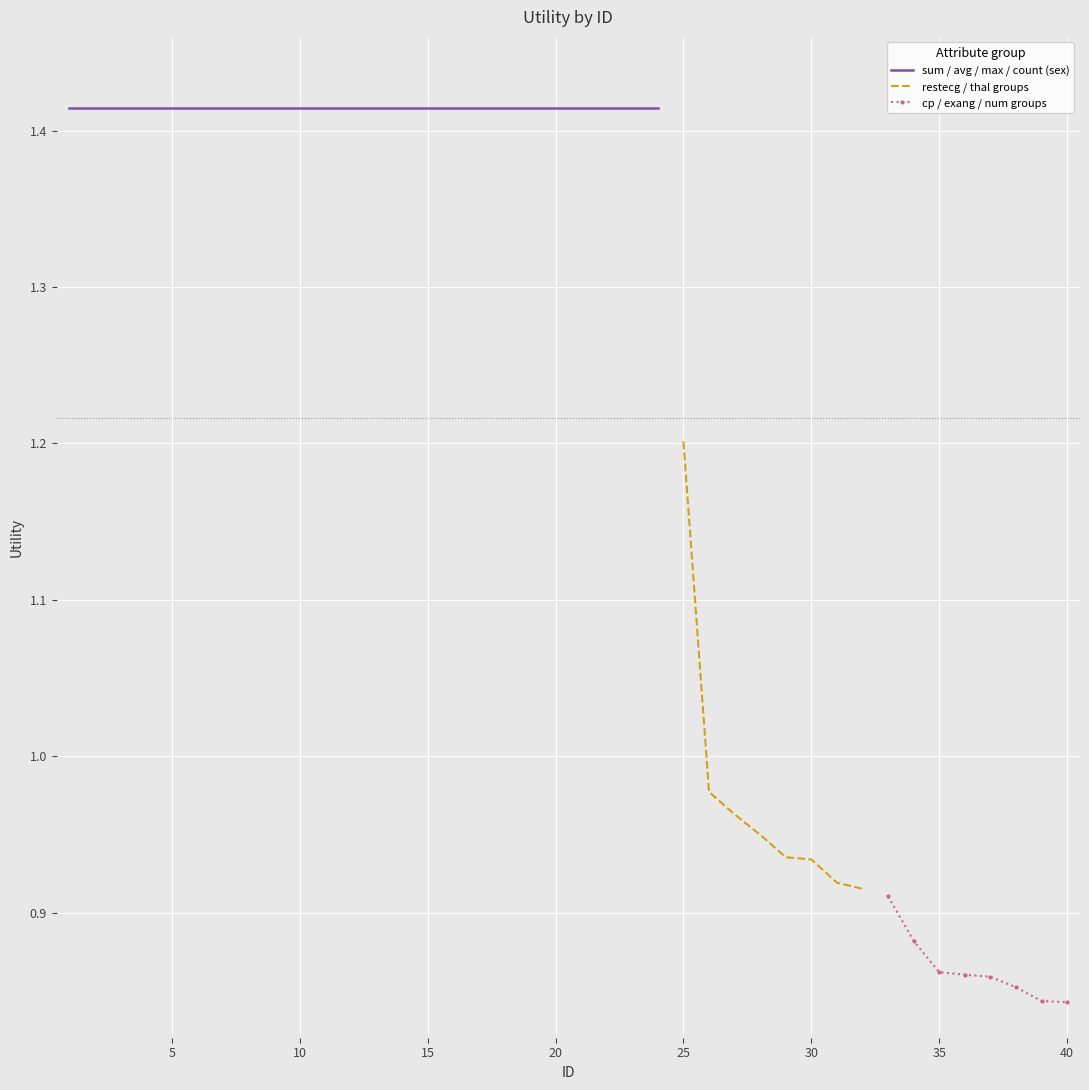

What is the difference between the maximum and minimum values?

0.6